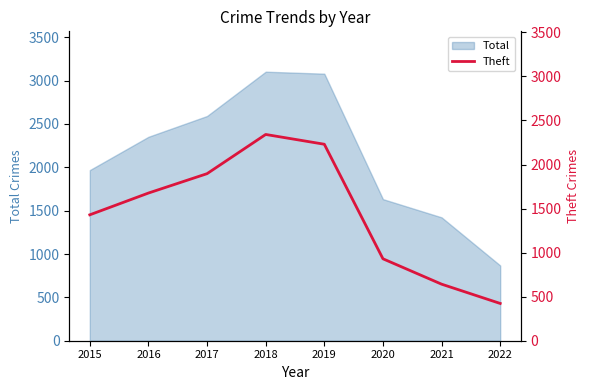

What is the sum of all values?

11567